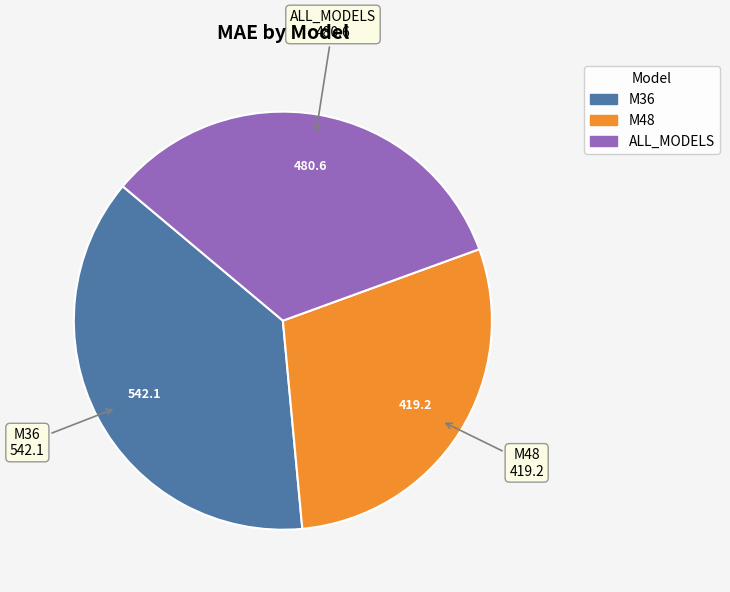

Is it true that ALL_MODELS is 33% of the pie?

True